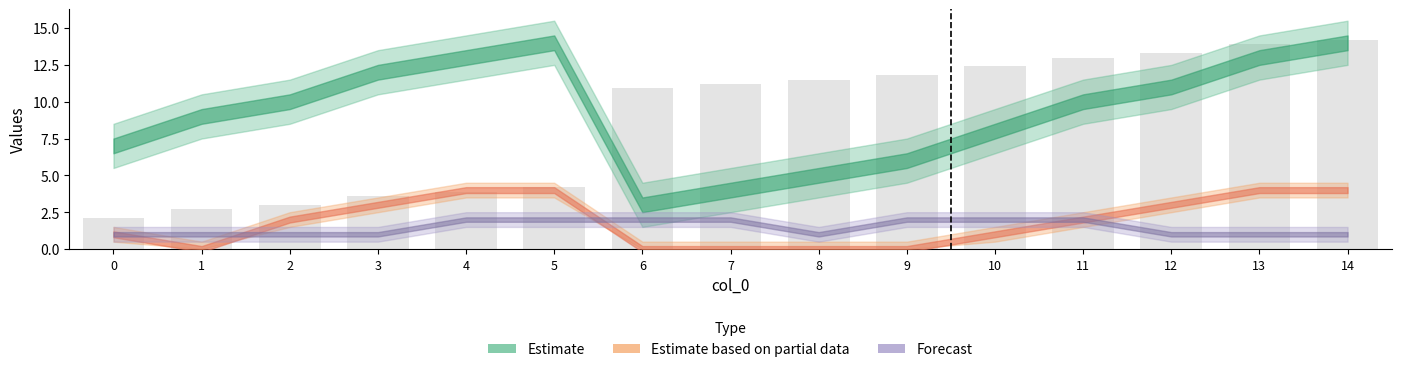

What is the change in value from 5 to 7?

+7.0